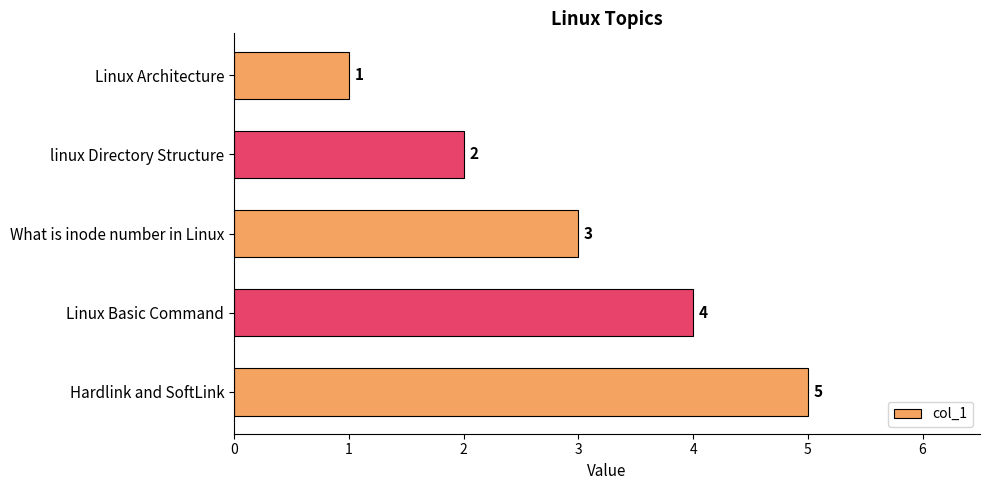

True or false: the data shows 1 at Linux Architecture.

True